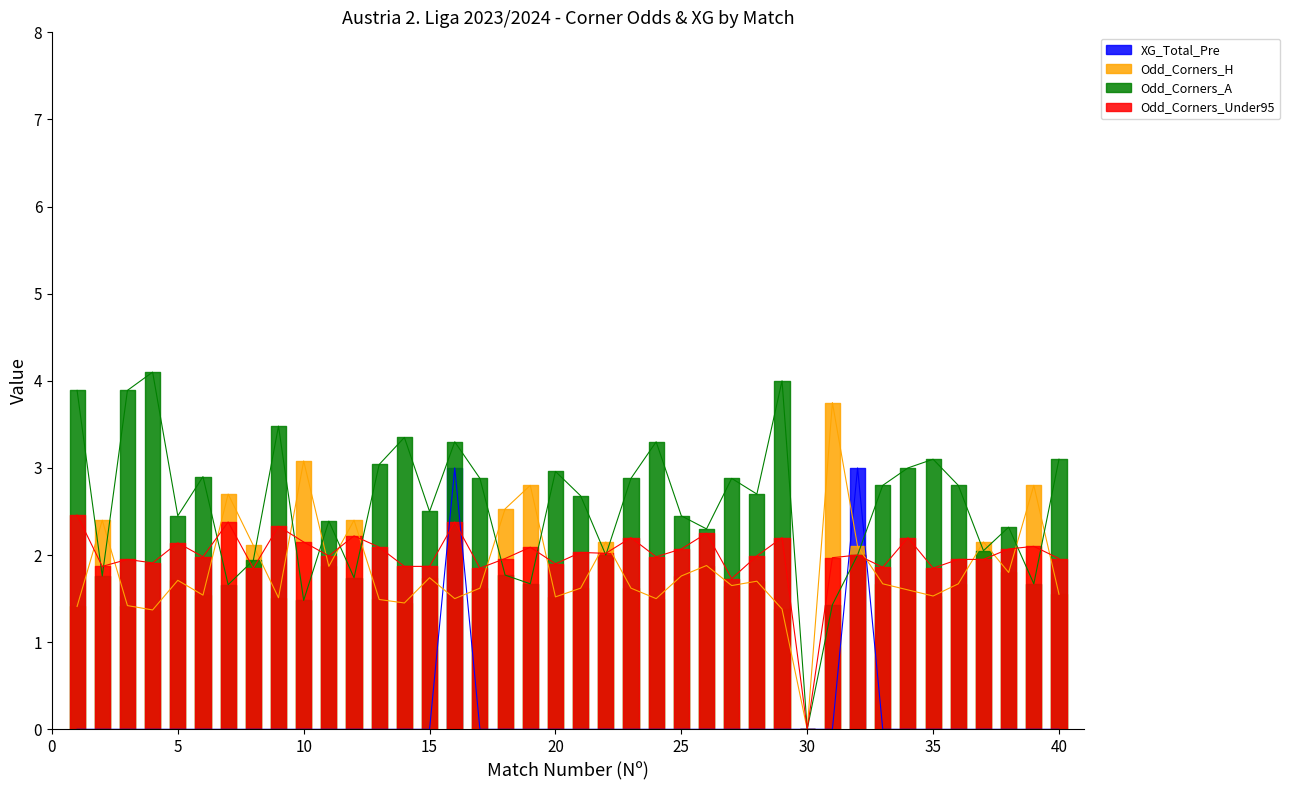

What is the total value across all series at 5?

6.0